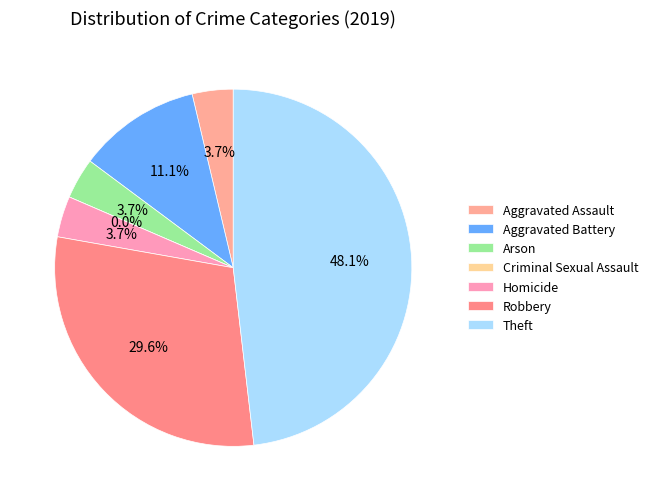

Is Theft the majority of the pie?

No